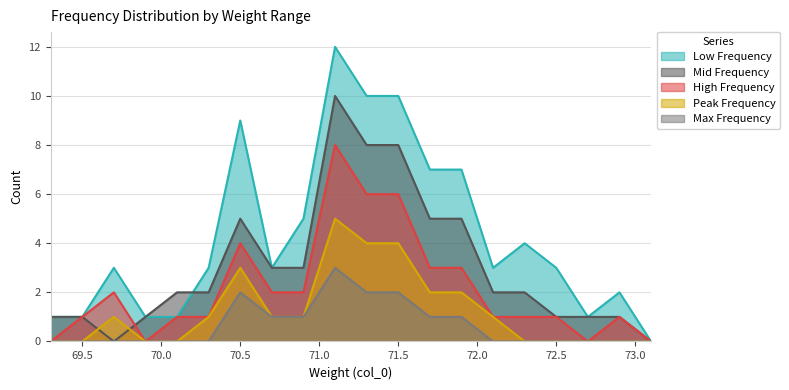

At which category does Max Frequency reach its first local peak?

70.5